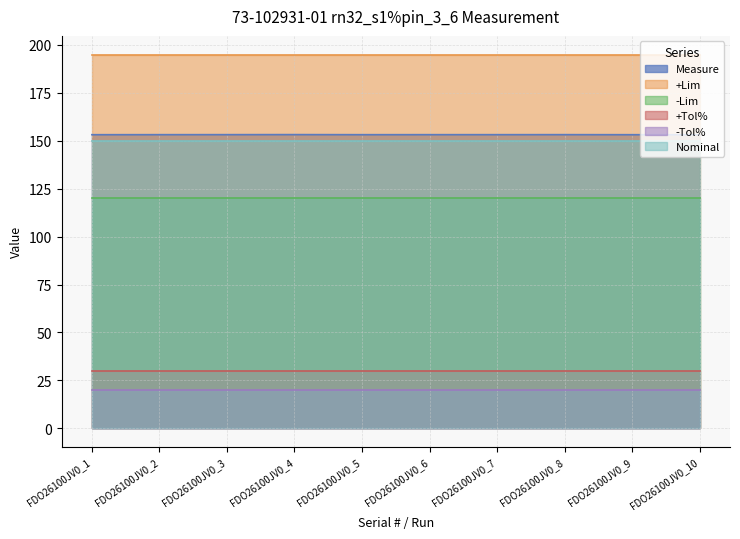

True or false: +Tol% and +Lim cross at least once.

False